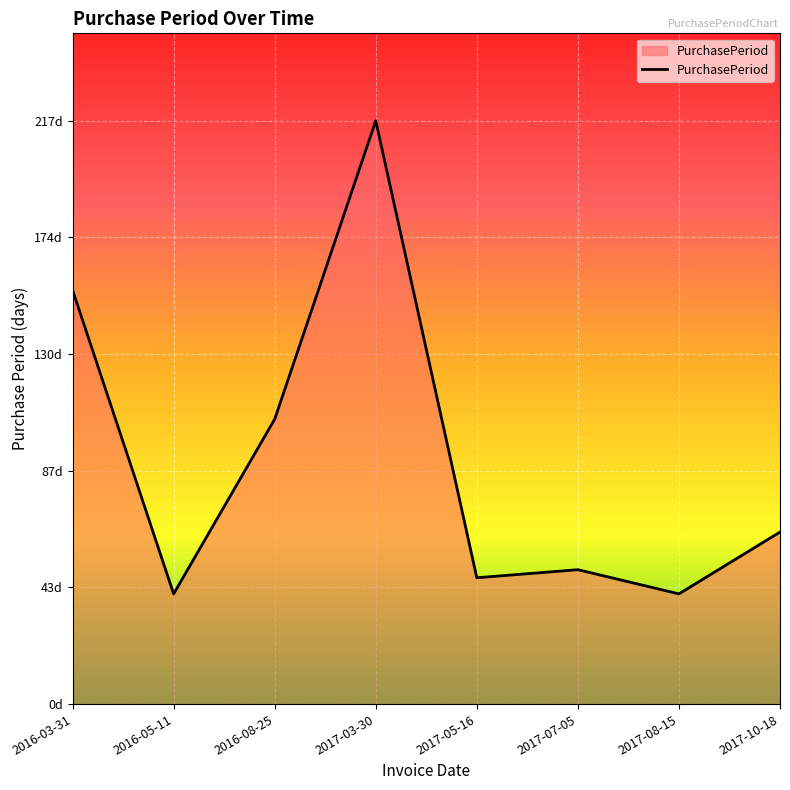

What position from the right is 2017-07-05?

3